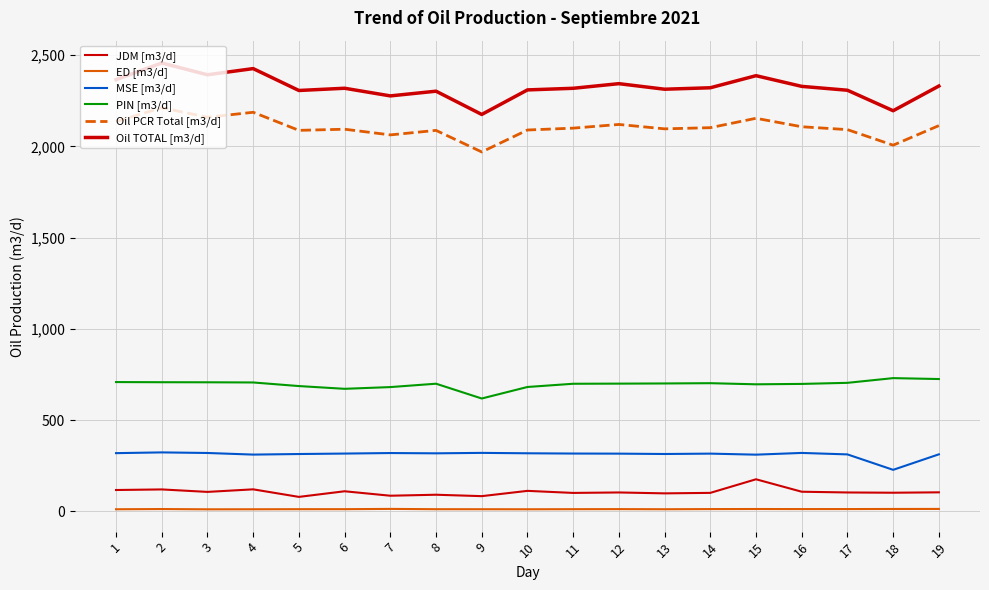

True or false: ED [m3/d] and JDM [m3/d] cross at least once.

False